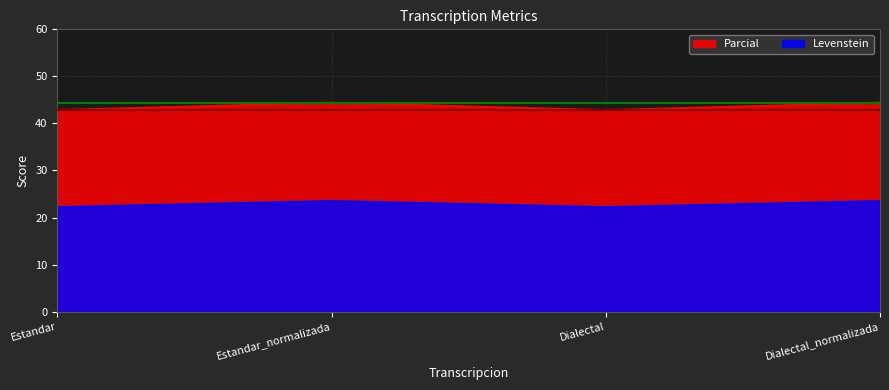

What is the sum of the Levenstein values at Estandar and Dialectal?

44.4